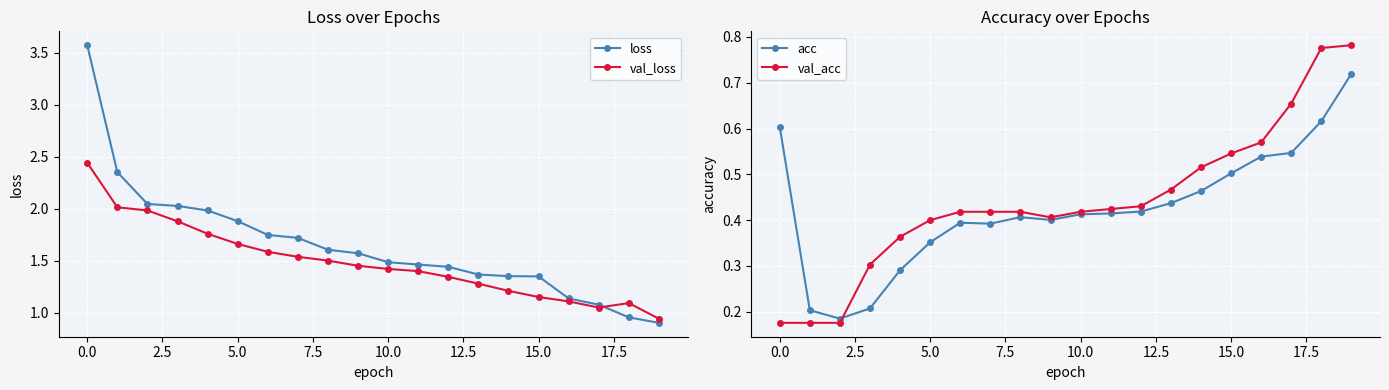

What is the highest value of the loss series?

3.6